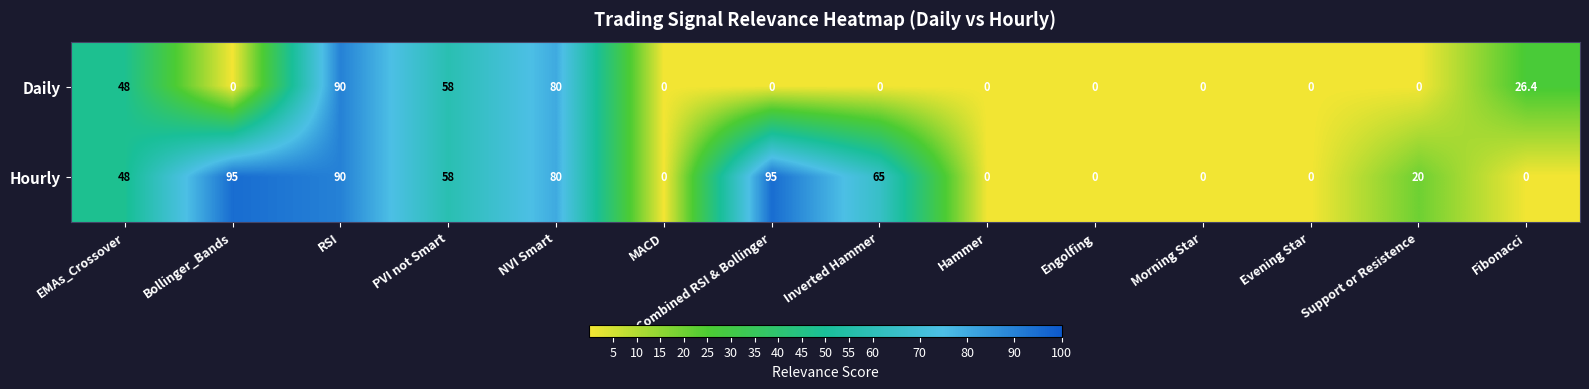

What is the sum of the Hourly values at Fibonacci and Inverted Hammer?

65.0